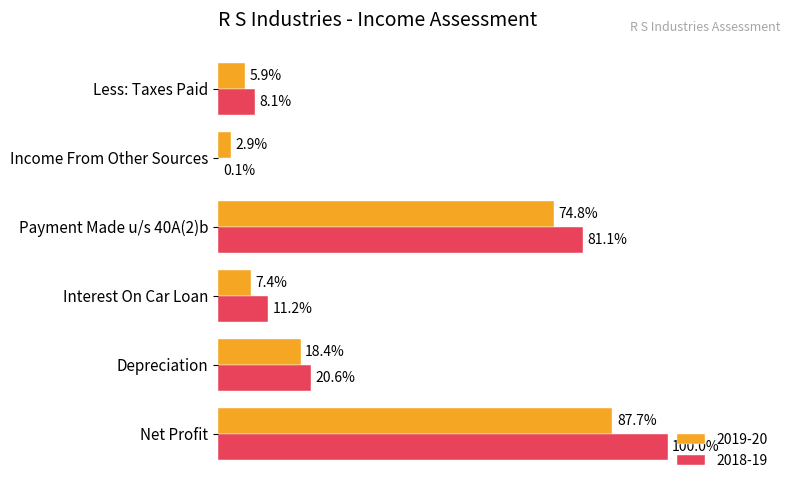

Rank the categories by 2019-20 value from highest to lowest.

Net Profit, Payment Made u/s 40A(2)b, Depreciation, Interest On Car Loan, Less: Taxes Paid, Income From Other Sources